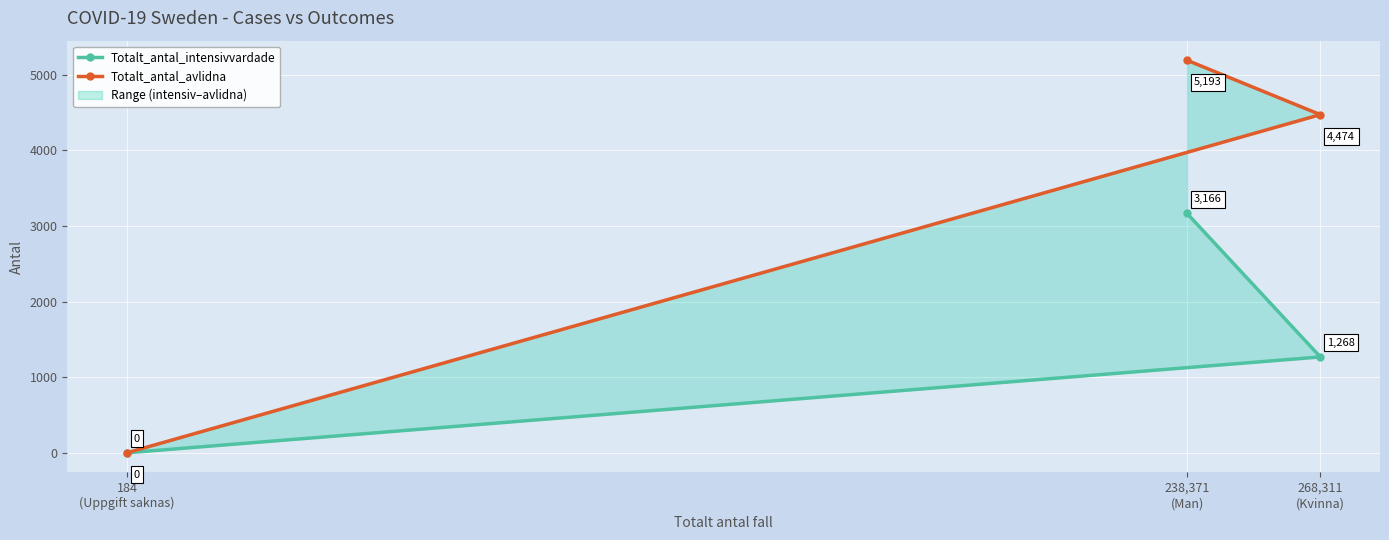

True or false: Totalt_antal_intensivvardade has a value of 1543 at 238,371
(Man).

False